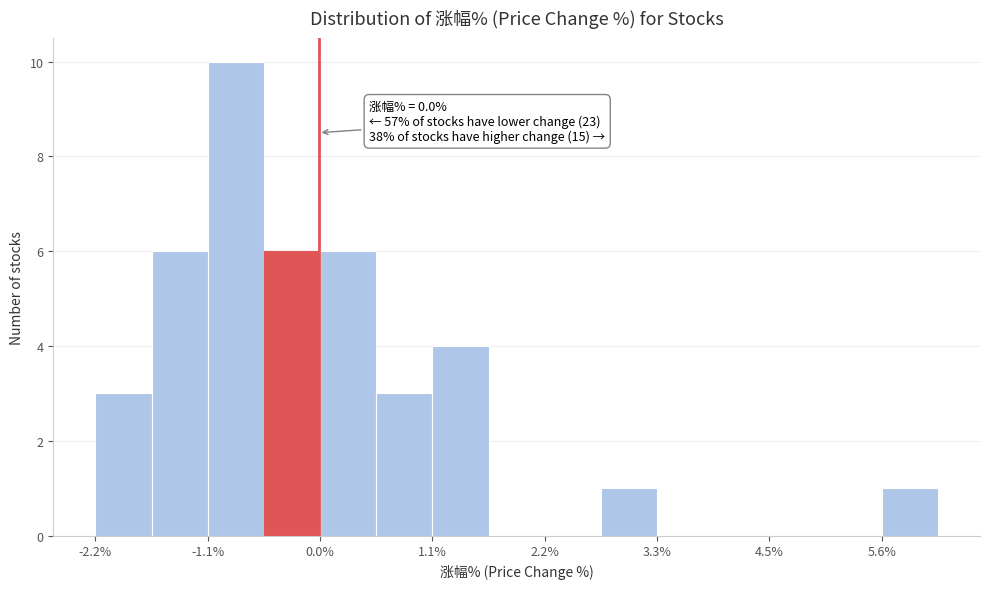

Around what value on the x-axis is the tallest bar? Give the approximate position of its centre, as read against the axis.

-0.8